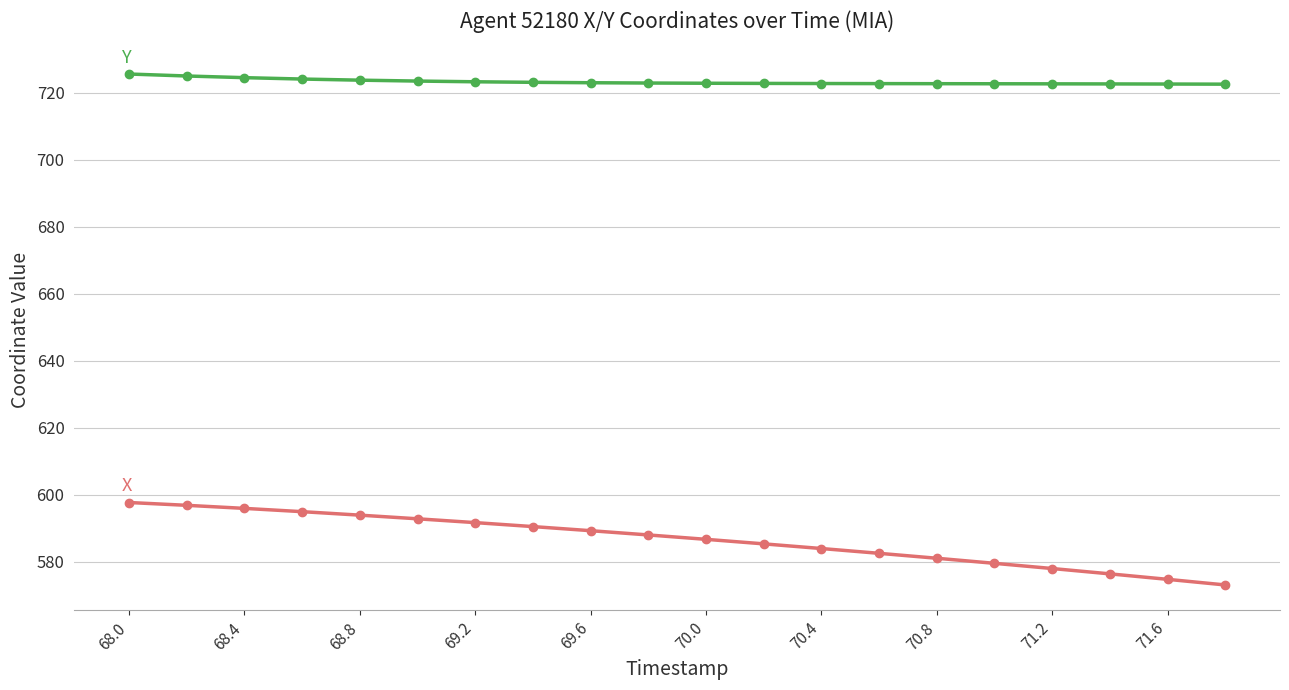

What is the maximum value shown in the chart?

725.6